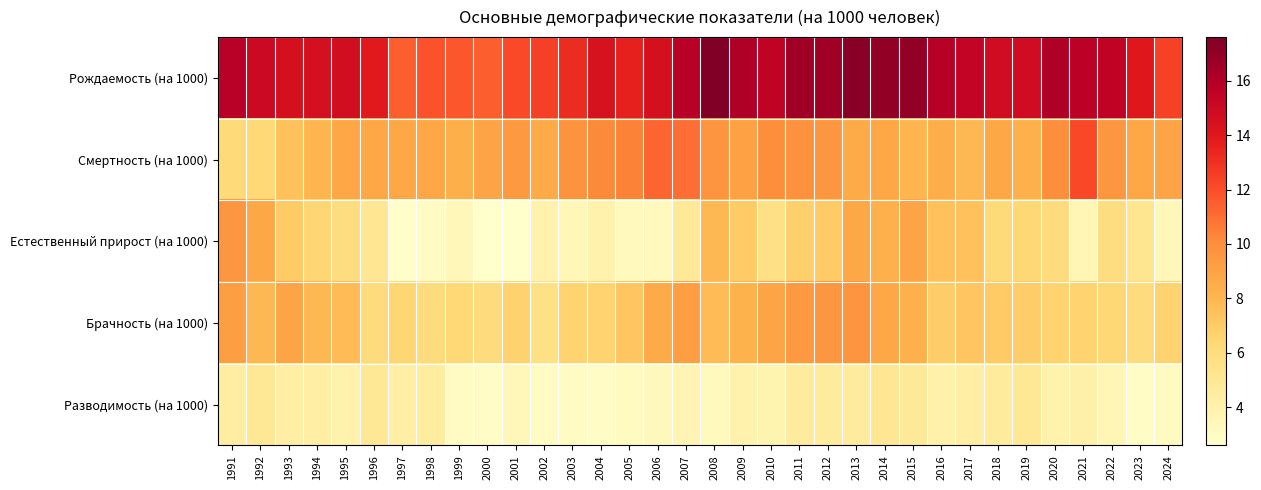

At 2021, list the series in order from largest to smallest.

Рождаемость (на 1000), Смертность (на 1000), Брачность (на 1000), Разводимость (на 1000), Естественный прирост (на 1000)